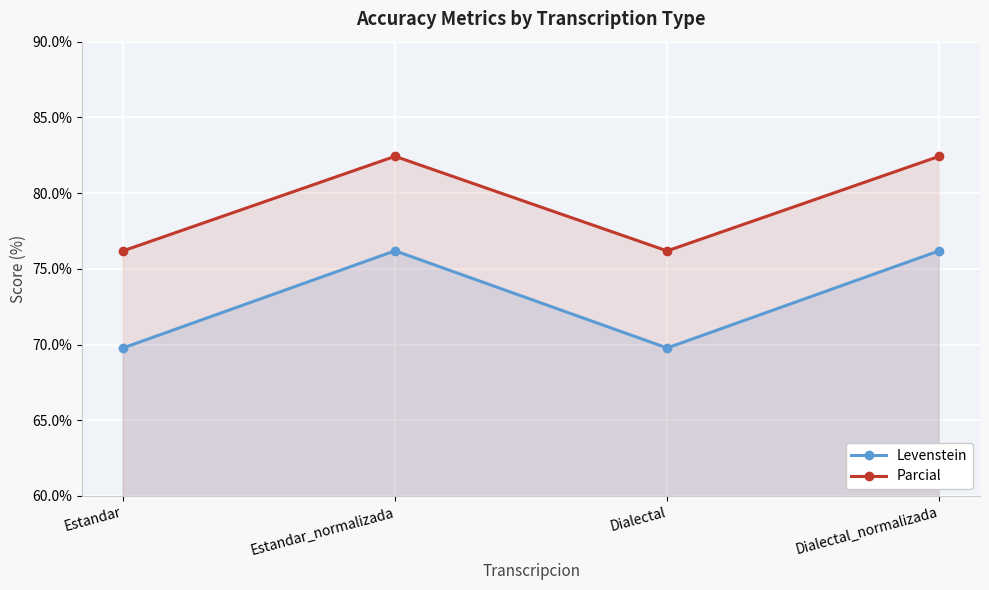

What is the label of the 4th point from the right?

Estandar